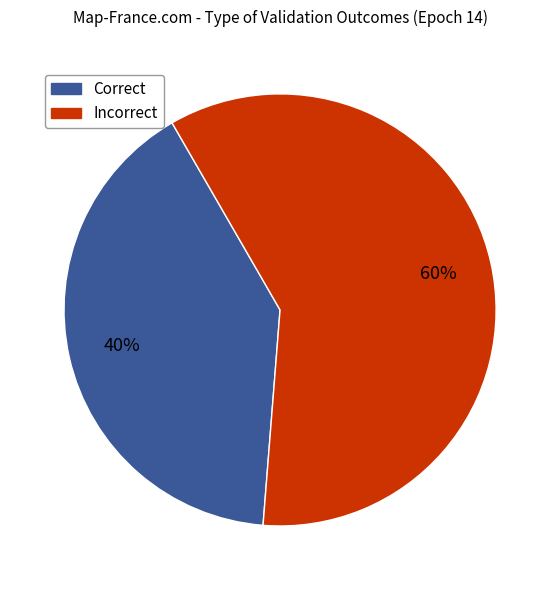

Count the number of slices in the pie.

2